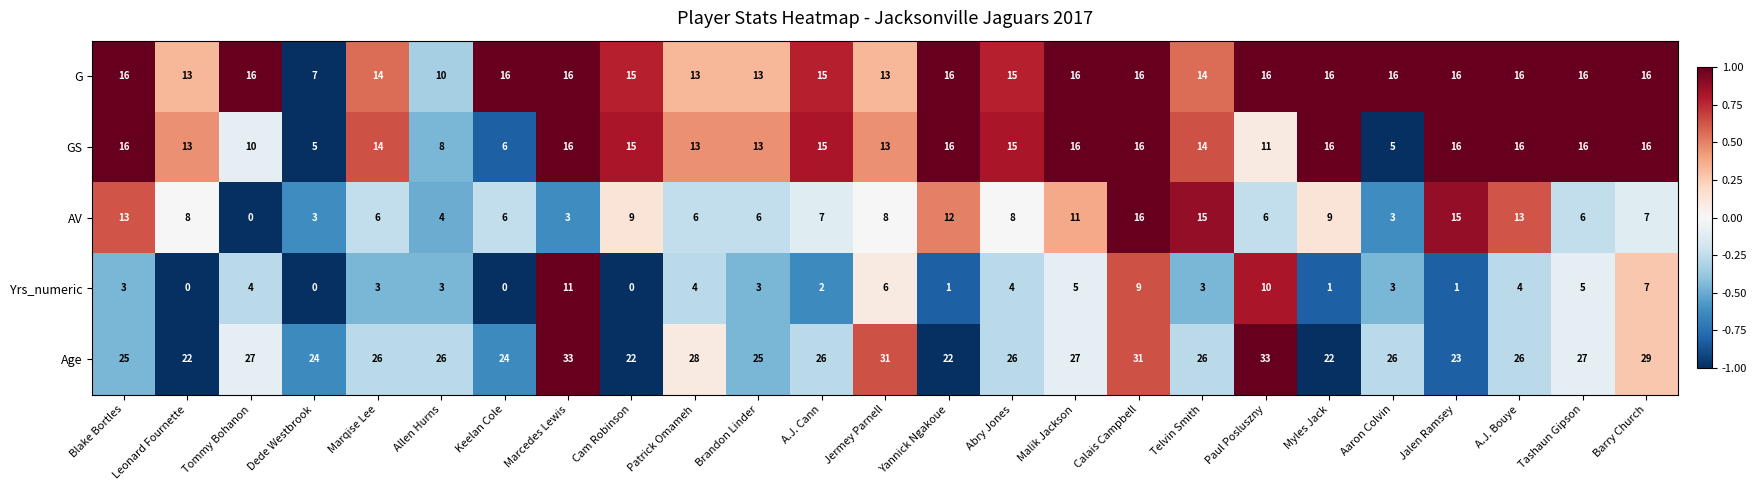

At which label does AV first exceed 7?

Blake Bortles